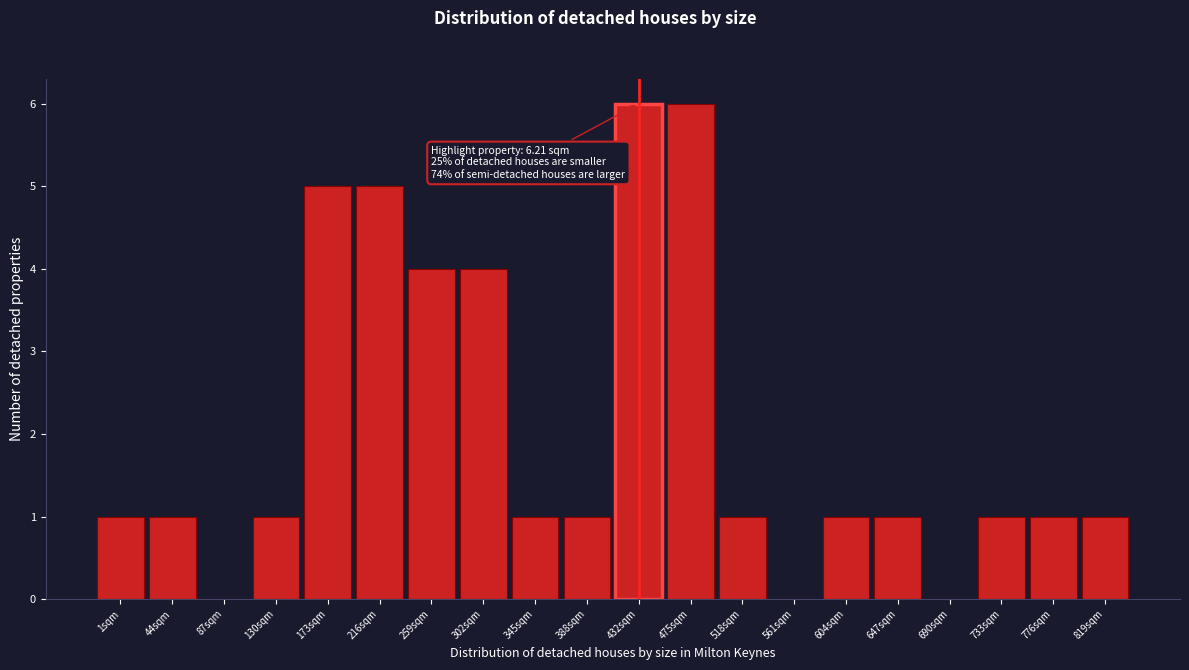

Reading right to left, list all the values displayed in this chart.

819sqm=1	776sqm=1	733sqm=1	690sqm=0	647sqm=1	604sqm=1	561sqm=0	518sqm=1	475sqm=6	432sqm=6	388sqm=1	345sqm=1	302sqm=4	259sqm=4	216sqm=5	173sqm=5	130sqm=1	87sqm=0	44sqm=1	1sqm=1